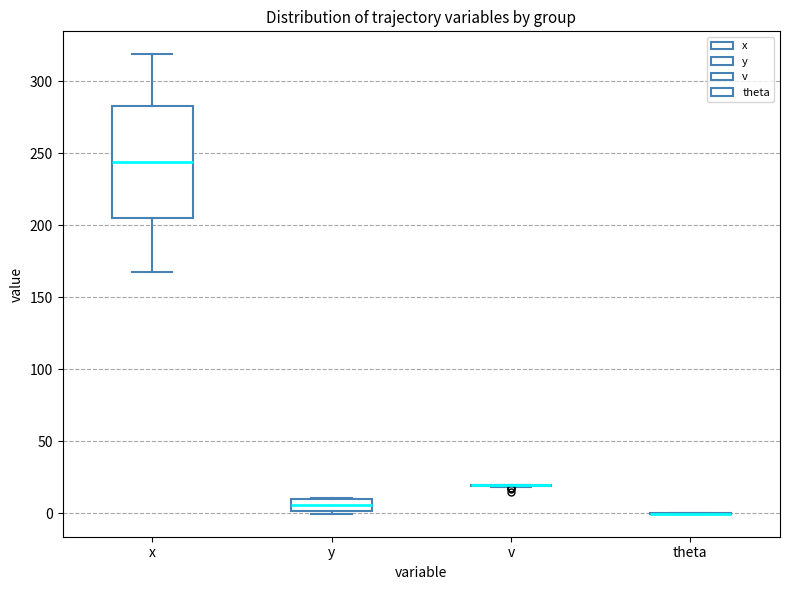

Reading left to right, read every box against the y-axis: the position of its median line, the range the box covers, and the ends of its whiskers. The values are not printed on the chart, so give them approximately, as read against the axis.

x: median 245, box 205 to 285, whiskers 170 to 320
y: median 5, box 0 to 10, whiskers 0 (just below the box's lower edge) to 10
v: box collapsed to a line at 20, whiskers 20 to 20
theta: box collapsed to a line at 0, whiskers 0 to 0